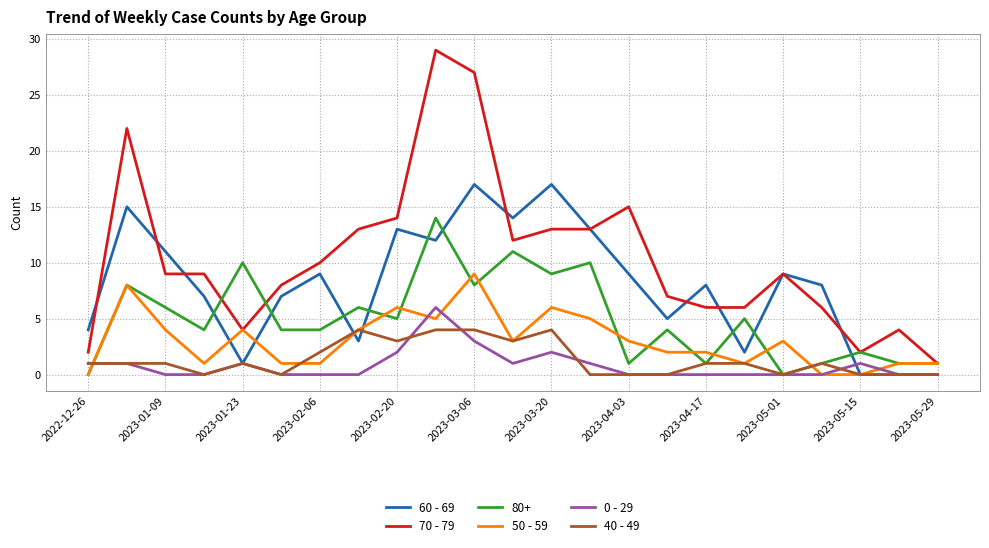

What is the greatest value displayed?

29